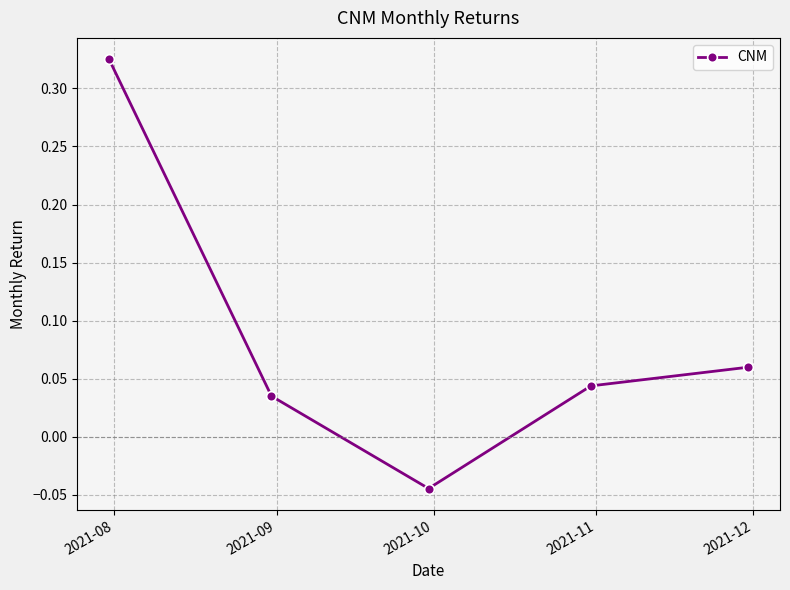

How many distinct data groups are displayed?

1